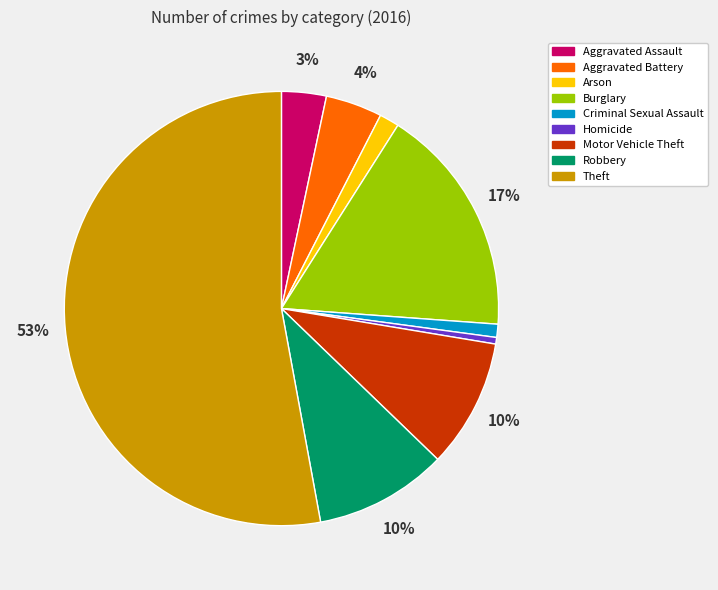

Is it true that Theft is 62% of the pie?

False